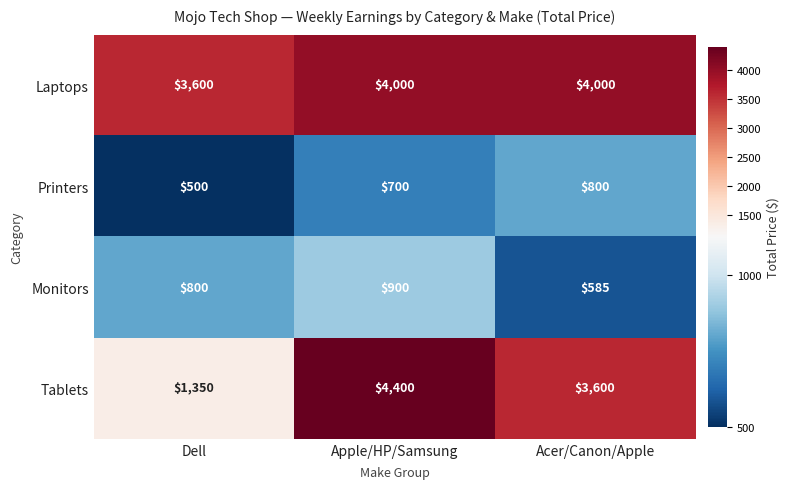

Count the Tablets values in the range 1350 to 4400.

3